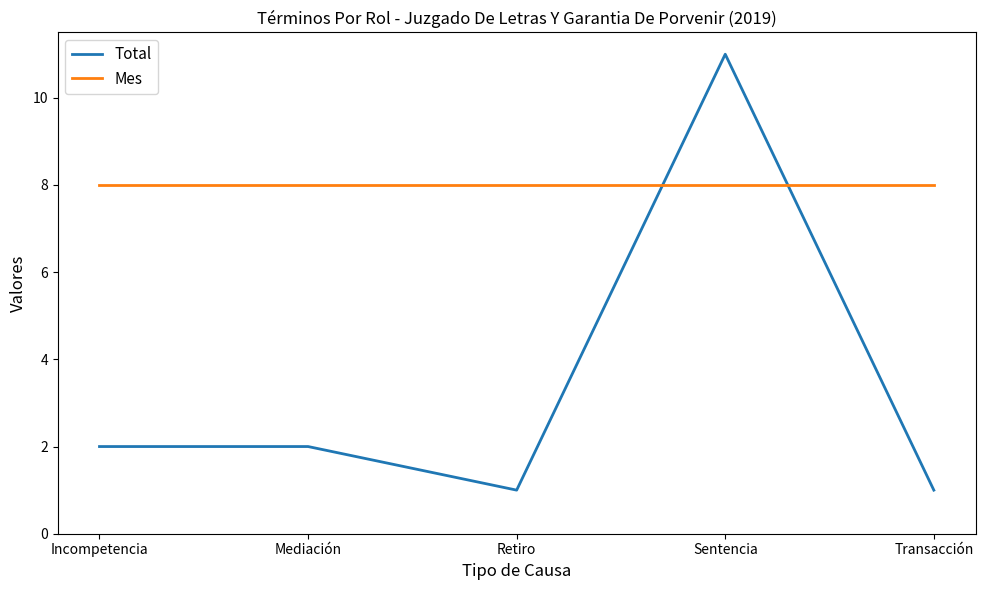

What is the greatest value displayed?

11